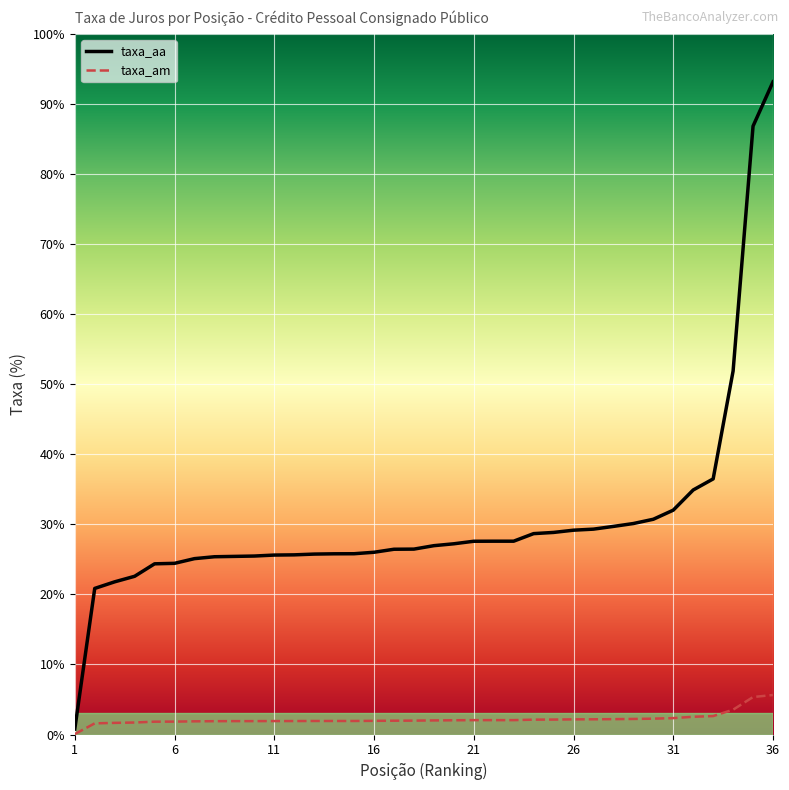

How many lines are shown in the chart?

2